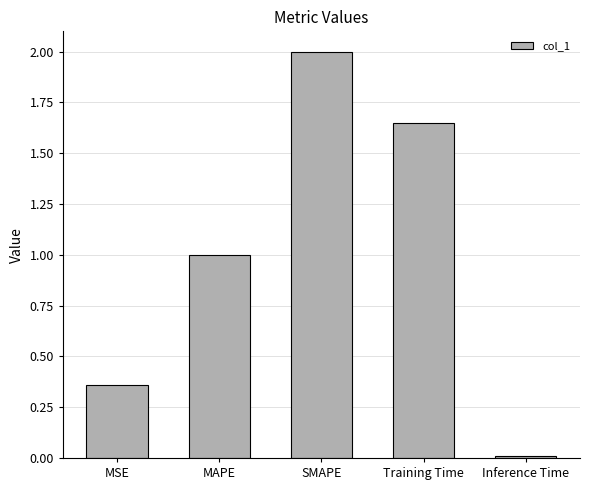

How many data points are less than 1?

2